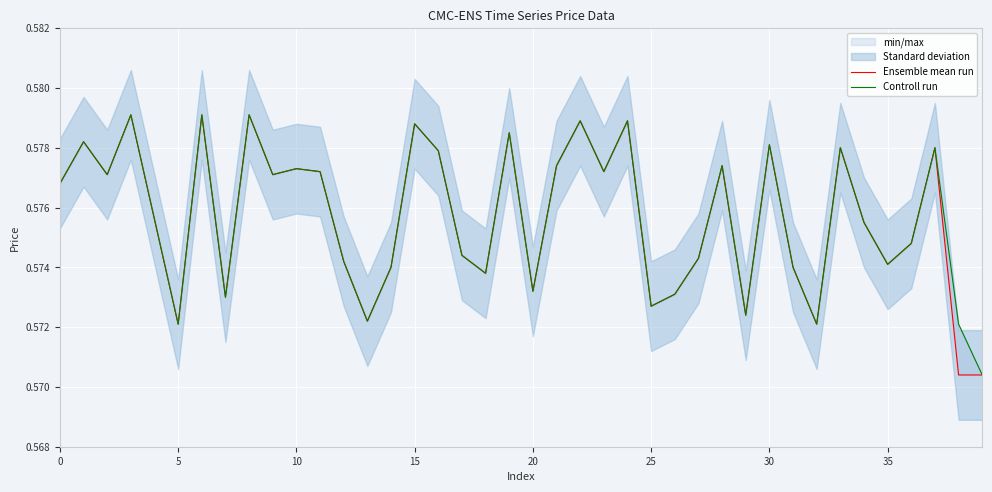

What is the sum of the Ensemble mean run values at 27 and 35?

1.1